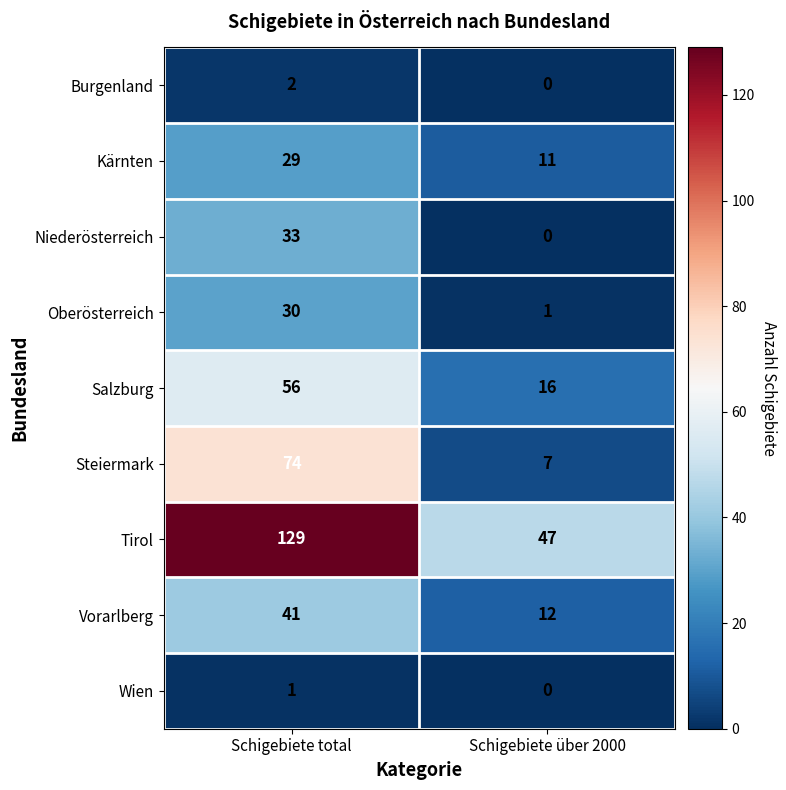

List the series in order of their peak value, highest first.

Tirol, Steiermark, Salzburg, Vorarlberg, Niederösterreich, Oberösterreich, Kärnten, Burgenland, Wien